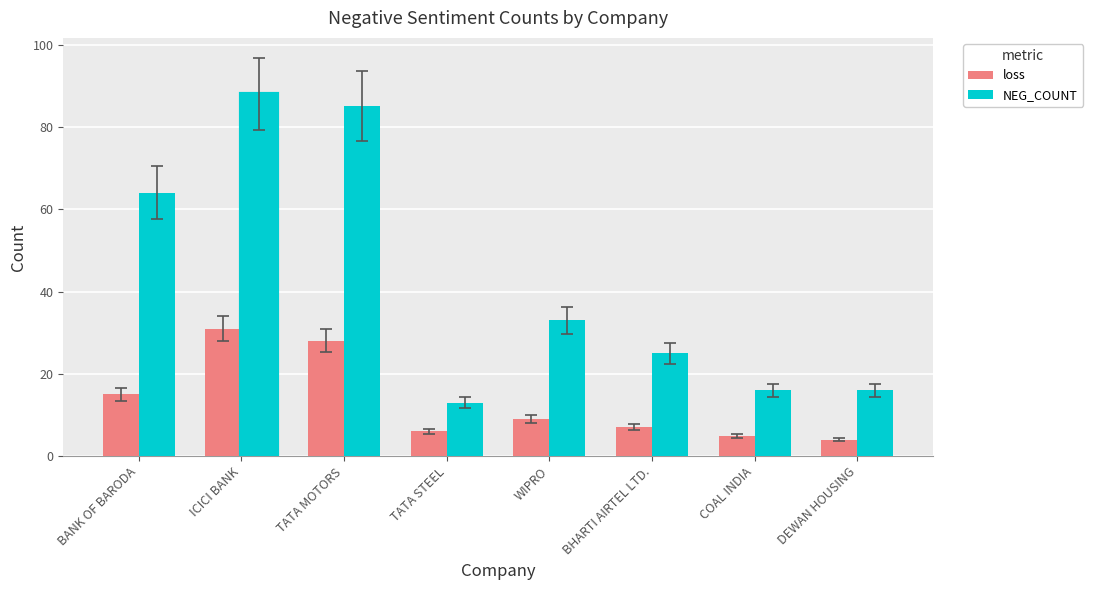

What value does the loss series have at TATA MOTORS?

28